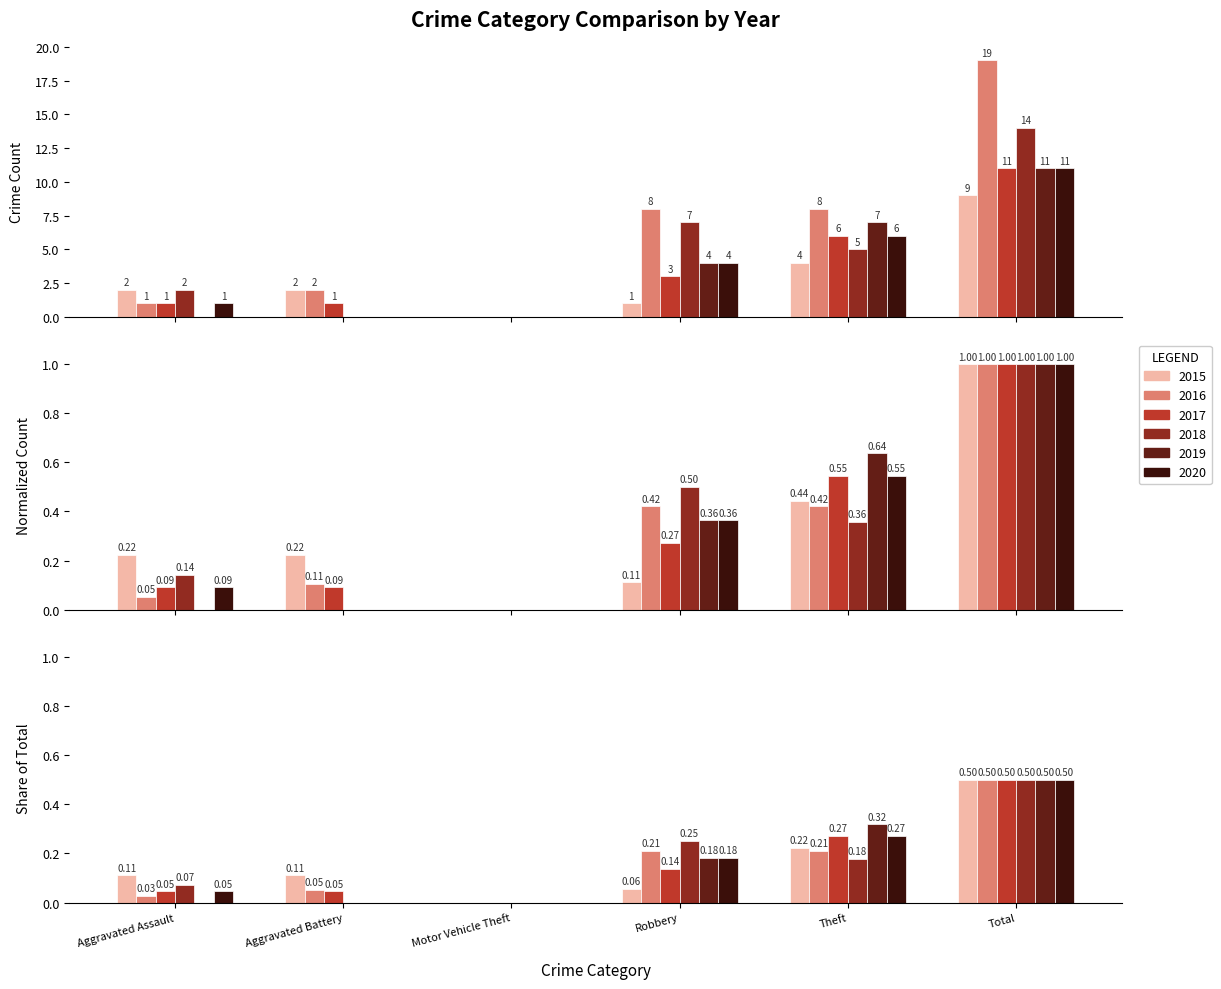

True or false: 2017 has a value of 1.6 at Aggravated Assault.

False